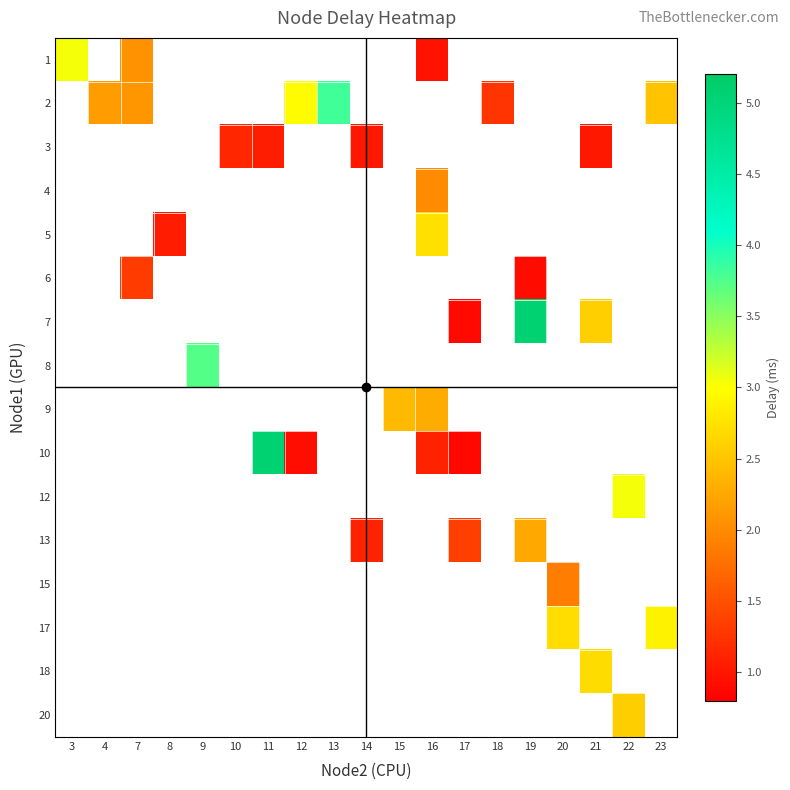

Is the value of row_12 at 21 greater than the value of row_7 at 21?

No